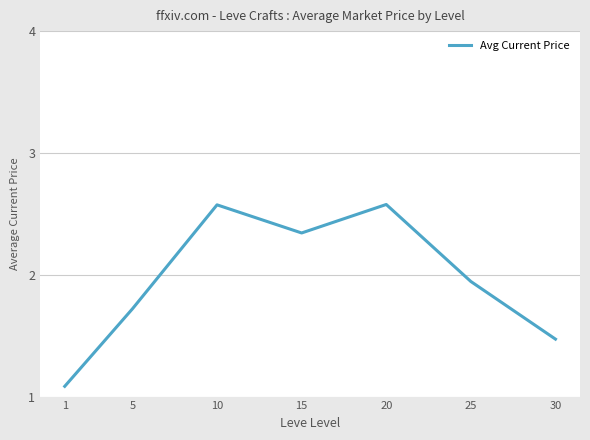

What is the greatest value displayed?

2.6